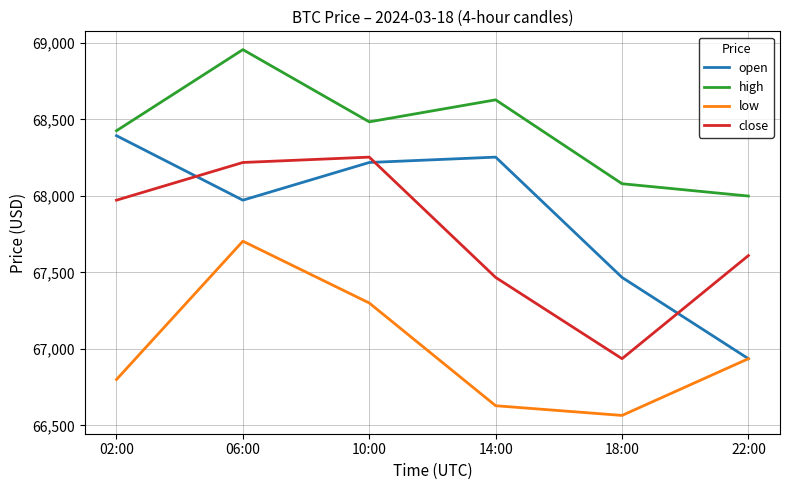

What is the minimum value shown in the chart?

66565.2